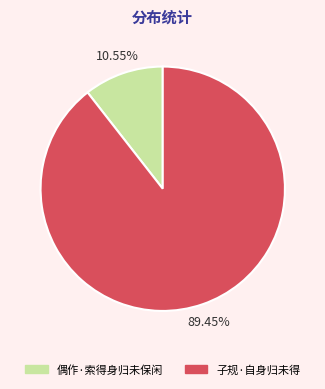

To the nearest percent, what portion does 子规·自身归未得 represent?

89%